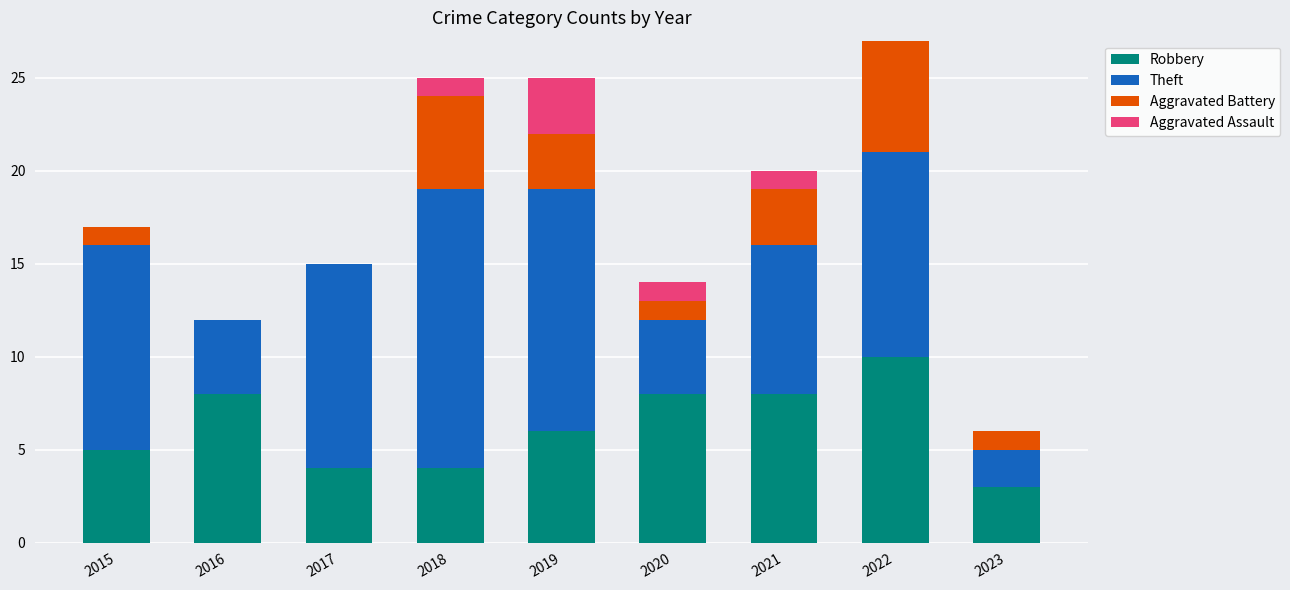

The value of Robbery at 2016 is 6. True or false?

False